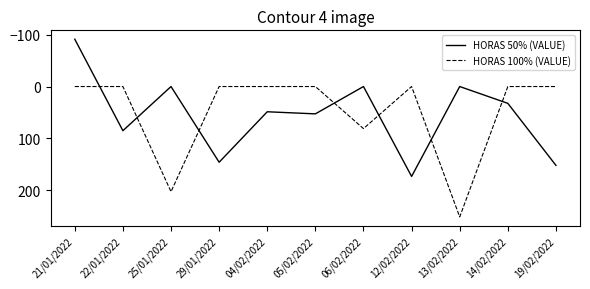

How many lines are shown in the chart?

2